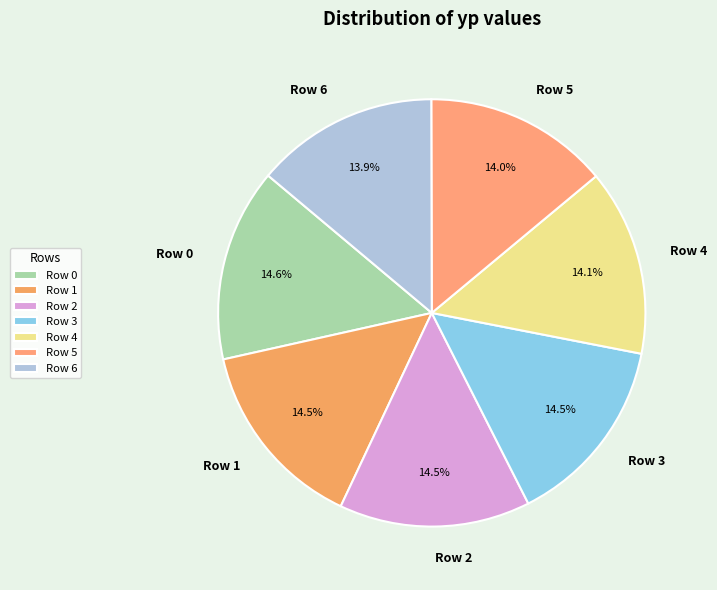

Approximately how many times larger is the value at Row 3 compared to Row 6?

1.0